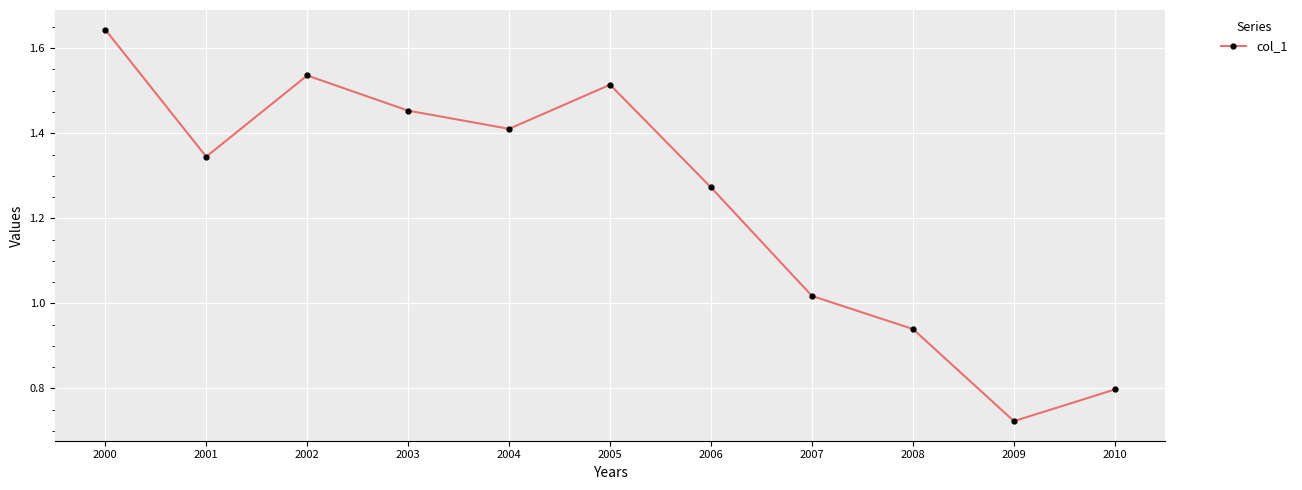

Count the number of categories in the chart.

11